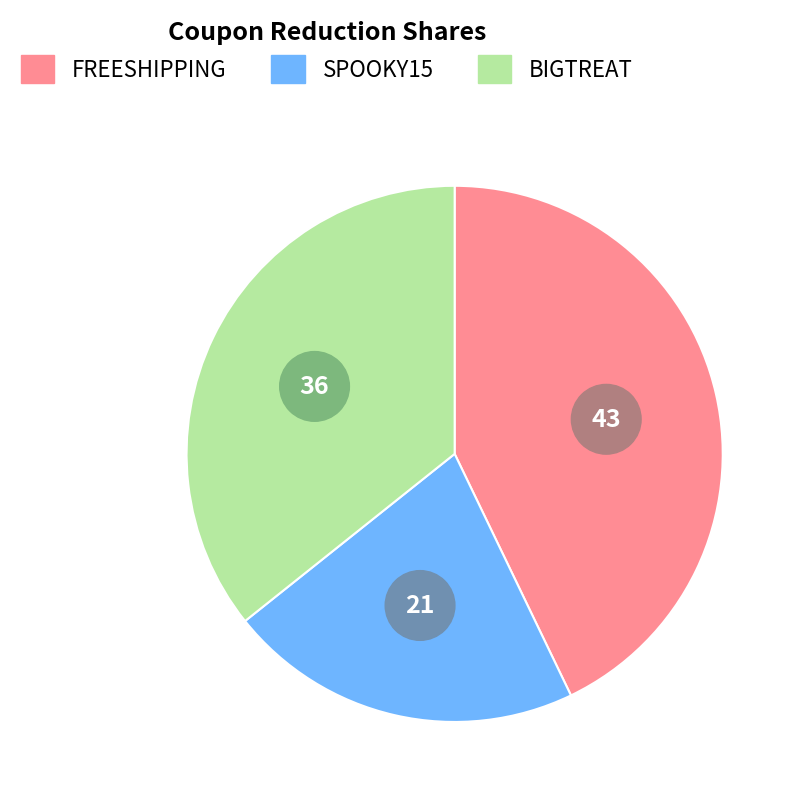

What is the smallest slice in the pie chart?

SPOOKY15